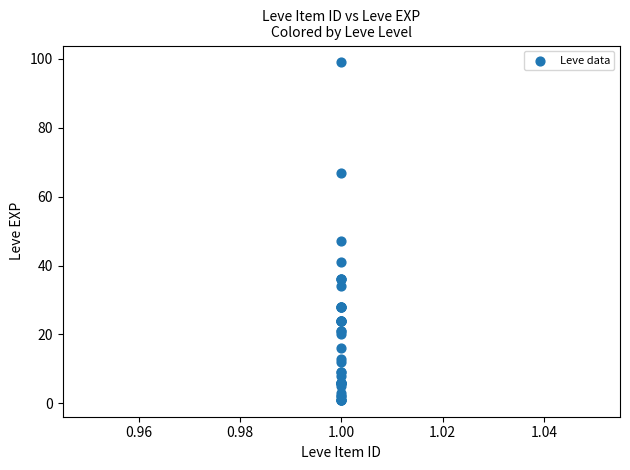

What Y value in the scatter plot is closest to 50?

47